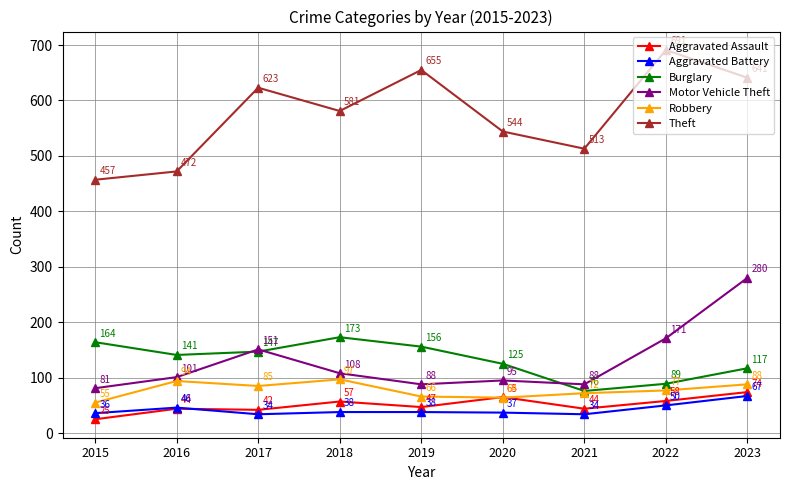

Where does the Robbery series first go above 77?

2016